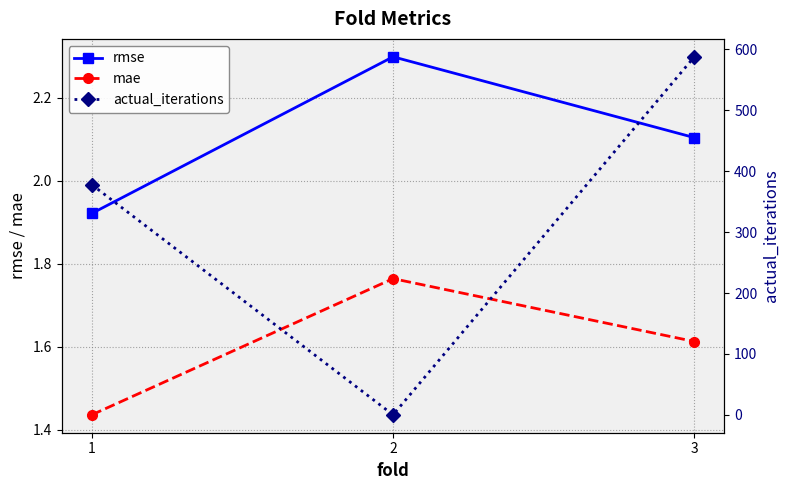

Is it true that mae equals 1.8 at 2?

True